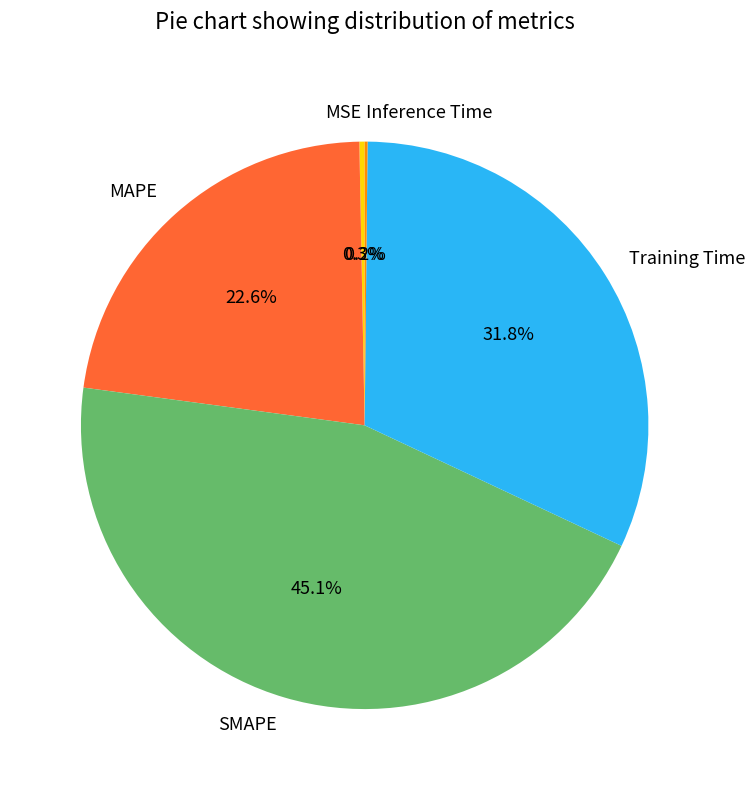

Is MSE the majority of the pie?

No